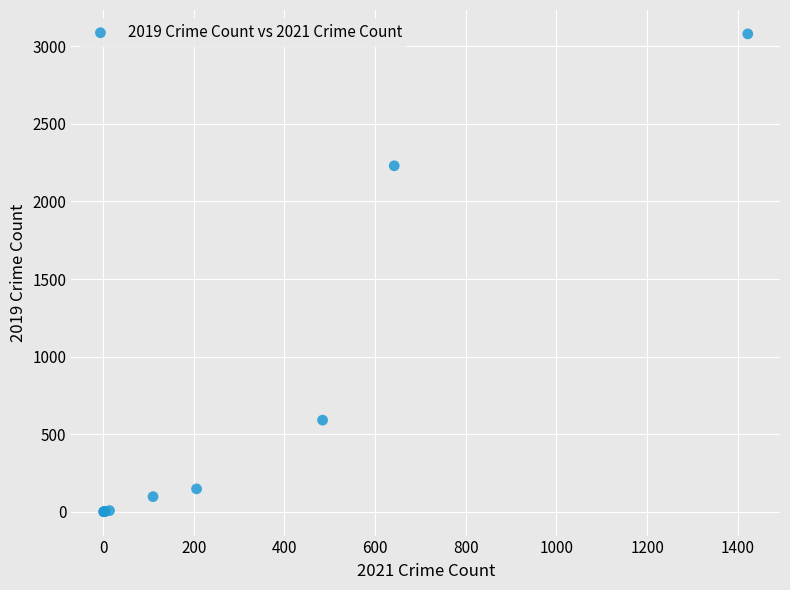

What Y value in the scatter plot is closest to 1540?

2230